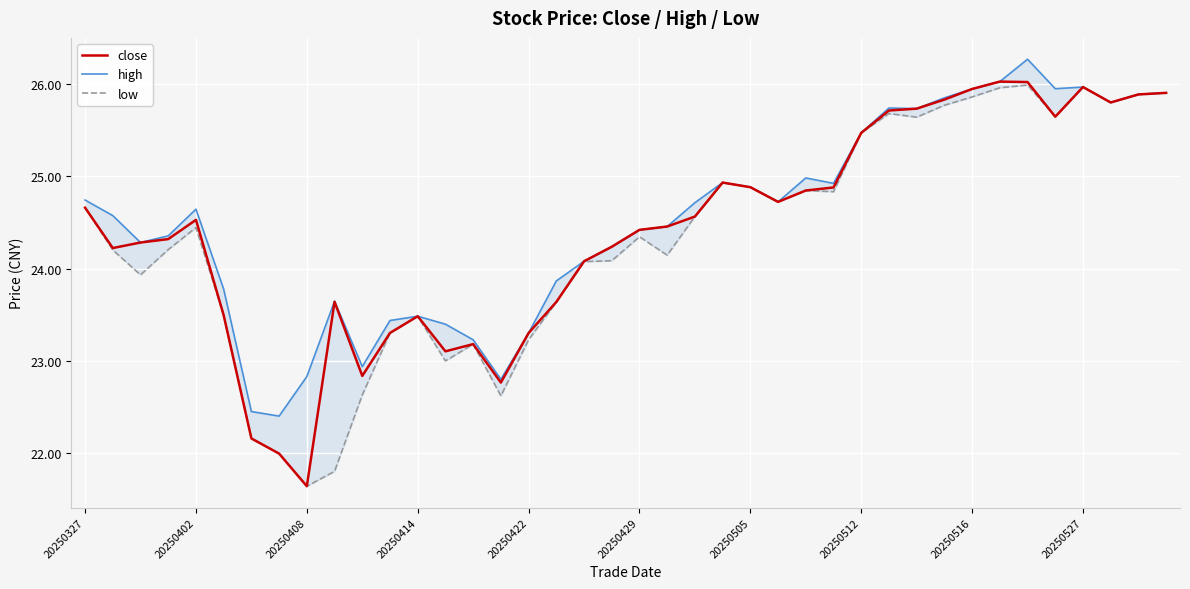

The value of close at 20250327 is 44.3. True or false?

False